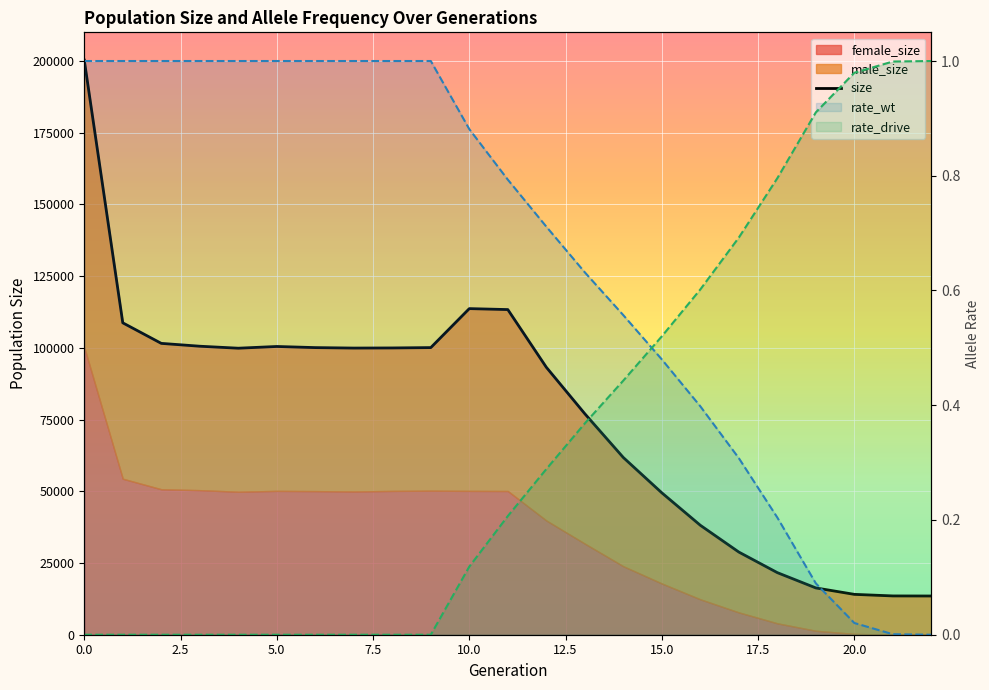

Reading left to right, extract all data points from this chart.

200294	108731	101567	100574	99884	100485	100093	99932	99975	100097	113686	113350	93240	77036	61779	49468	38153	28817	21643	16313	14072	13524	13500